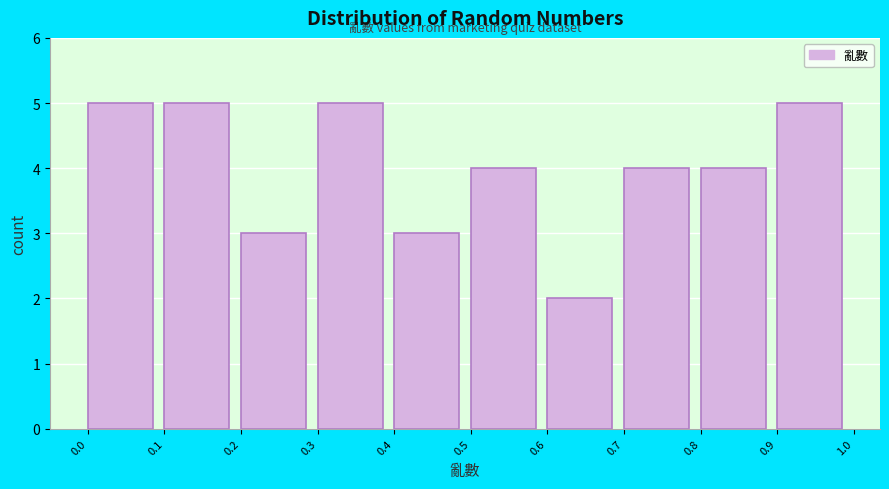

Reading left to right, what are all the values shown in this chart?

5	5	3	5	3	4	2	4	4	5